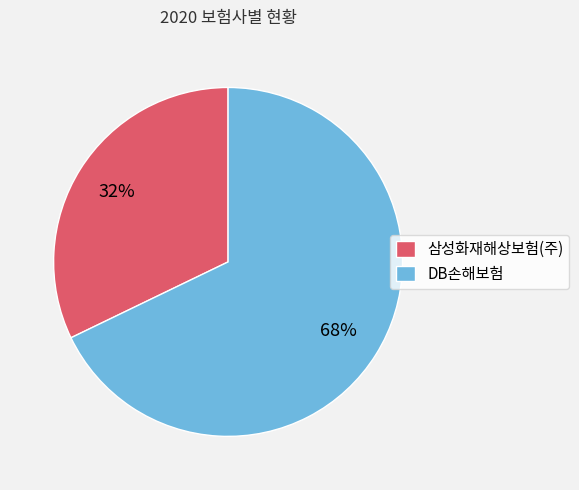

Rank the categories by value from highest to lowest.

DB손해보험, 삼성화재해상보험(주)